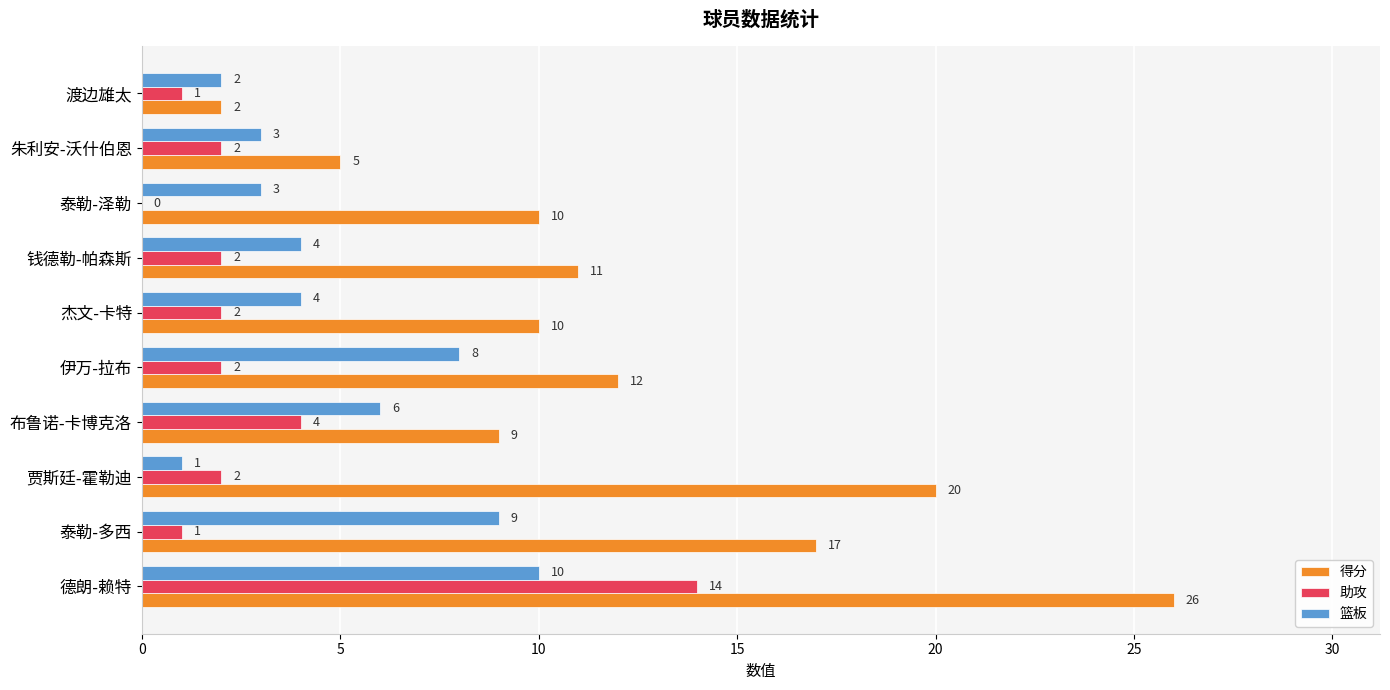

At which category is the sum across all series the highest?

德朗-赖特